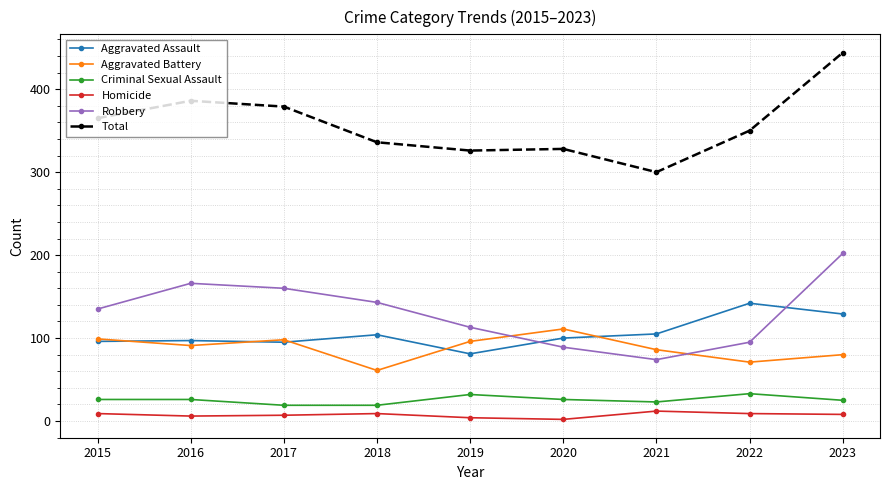

True or false: Total and Homicide intersect in this chart.

False